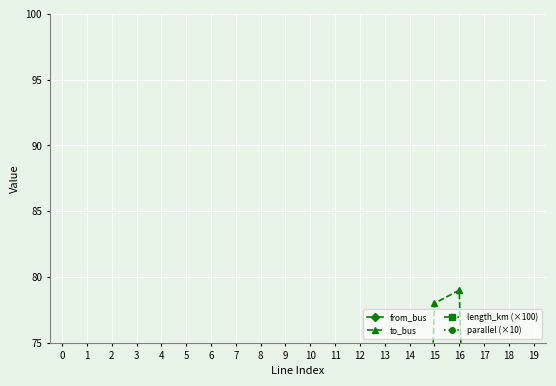

Reading left to right, transcribe all the data shown in this chart.

from_bus: 0.0	0.0	2.0	3.0	4.0	4.0	5.0	5.0	6.0	8.0	8.0	9.0	10.0	12.0	13.0	14.0	14.0	16.0	17.0	18.0
to_bus: 1.0	2.0	3.0	7.0	5.0	6.0	7.0	15.0	33.0	9.0	10.0	11.0	12.0	13.0	14.0	78.0	79.0	17.0	18.0	19.0
length_km (×100): 3.8	5.7	1.3	3.3	43.3	22.7	4.1	11.2	5.5	4.0	2.0	0.6	13.6	3.3	0.6	0.8	2.4	4.1	17.8	19.9
parallel (×10): 10.0	10.0	10.0	10.0	10.0	10.0	10.0	10.0	10.0	10.0	10.0	10.0	10.0	10.0	10.0	10.0	10.0	10.0	10.0	10.0